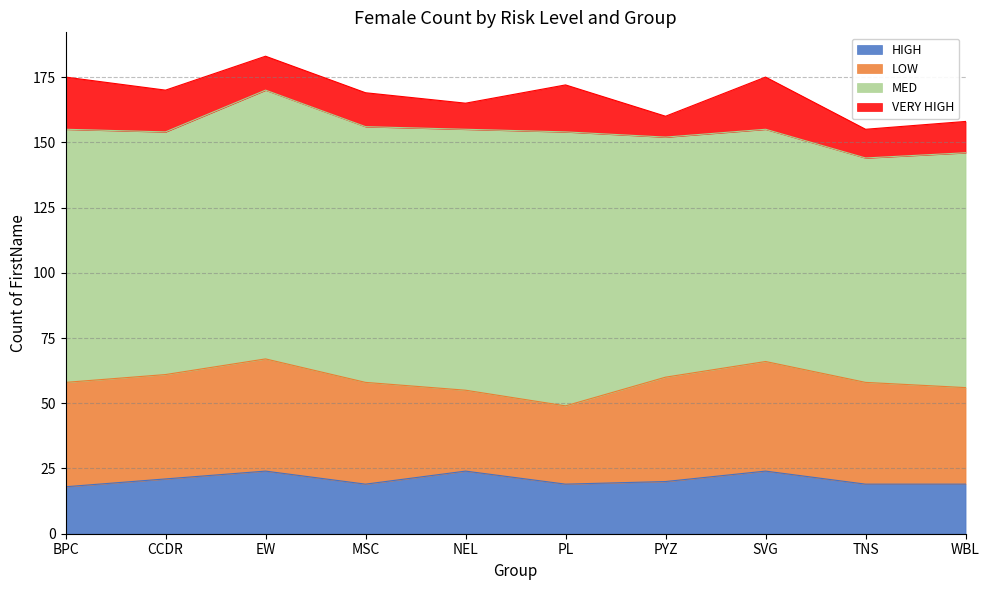

Rank the series at EW from highest to lowest value.

MED, LOW, HIGH, VERY HIGH